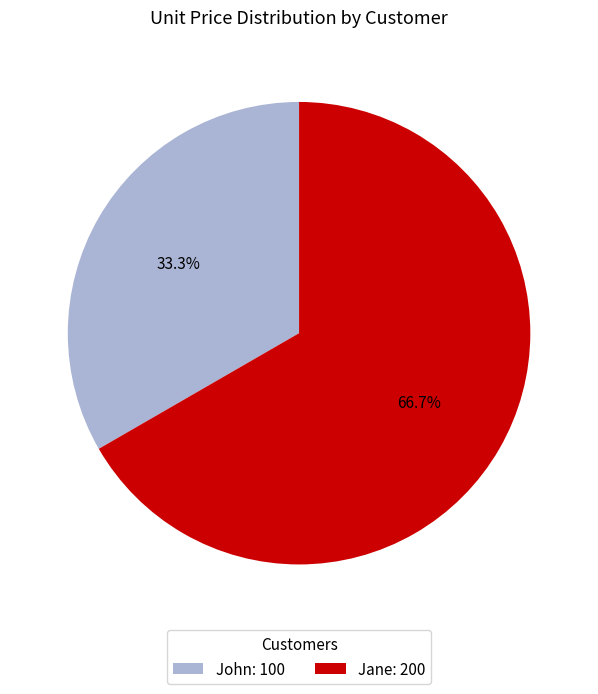

Combined, what portion of the pie is Jane and John?

100.0%